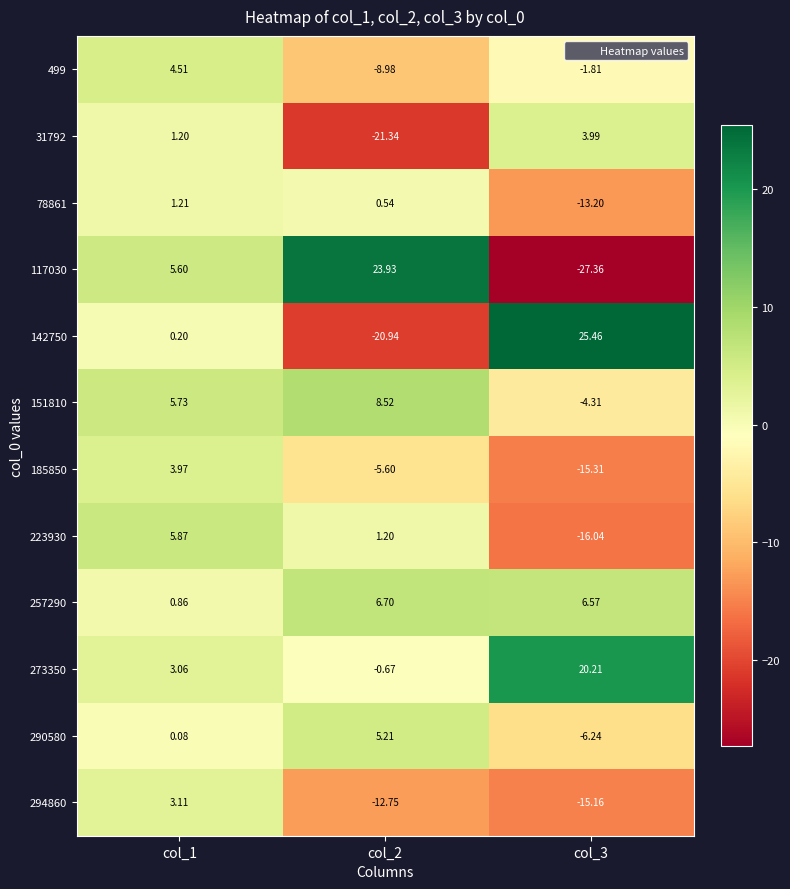

Is the value of 257290 at col_3 greater than the value of 117030 at col_1?

Yes